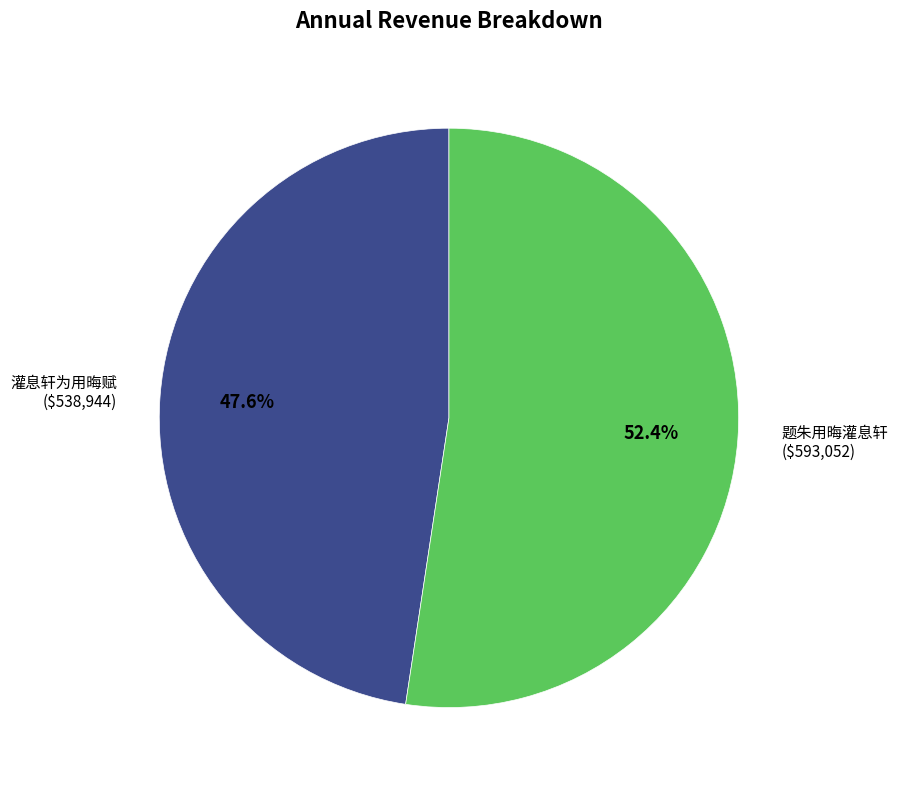

To the nearest percent, what is the average slice percentage?

50%